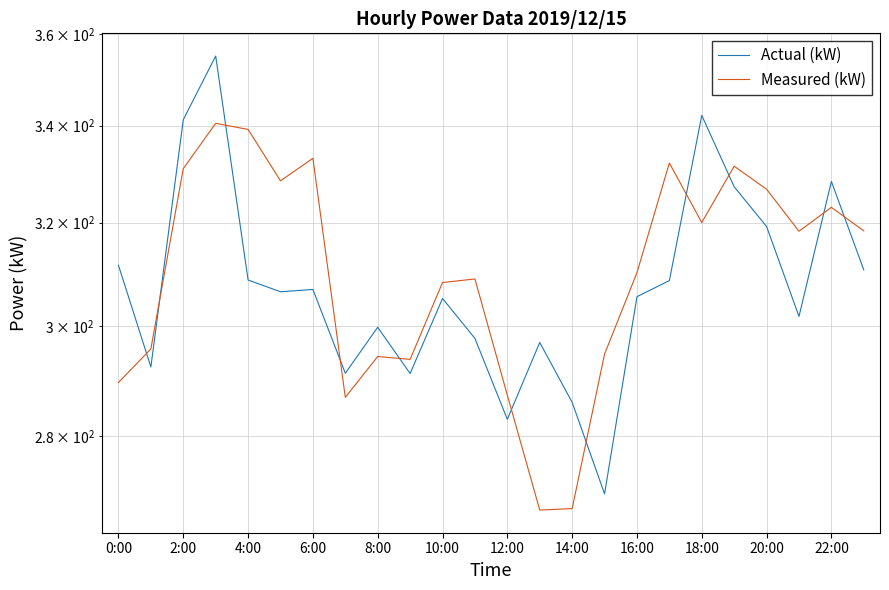

Does the chart display data point markers on the line(s)?

No